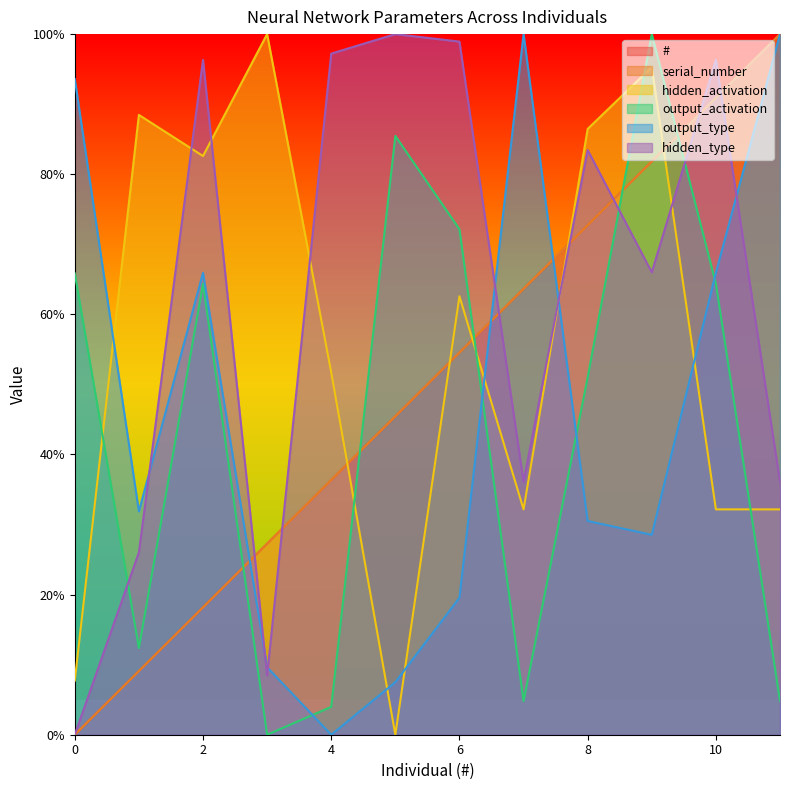

The value of serial_number at 1 is 0.1. True or false?

False